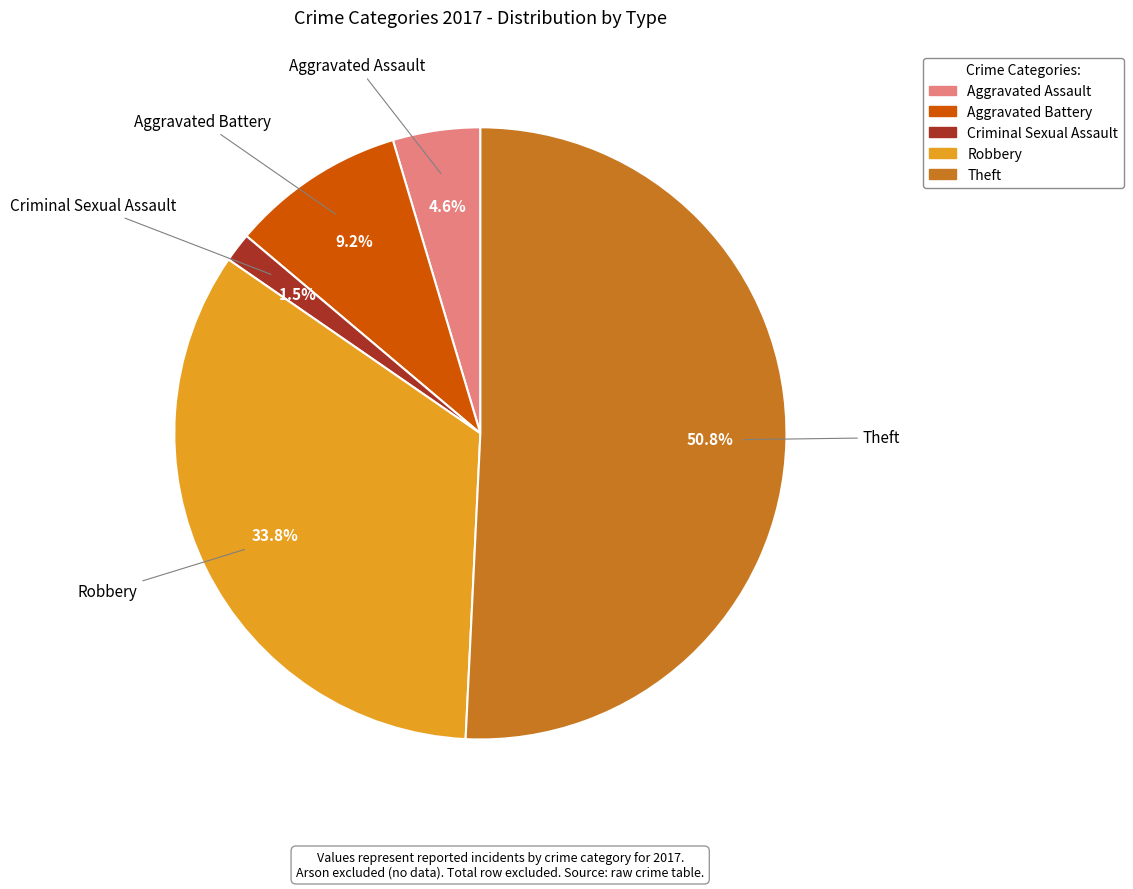

What is the largest slice in the pie chart?

Theft